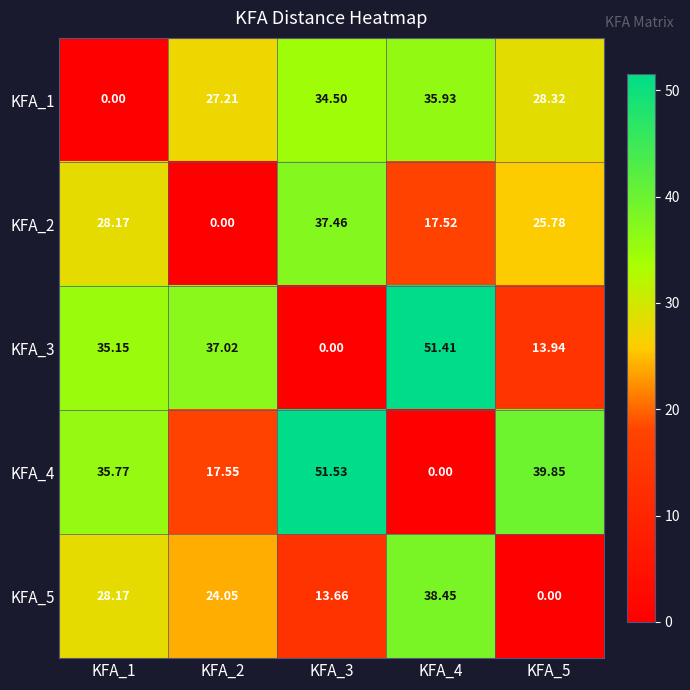

Is the value of KFA_3 at KFA_4 greater than the value of KFA_4 at KFA_4?

Yes